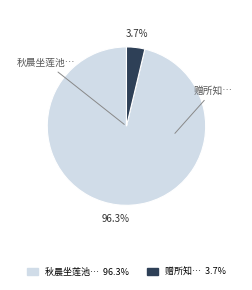

To the nearest percent, what is the average slice percentage?

50%